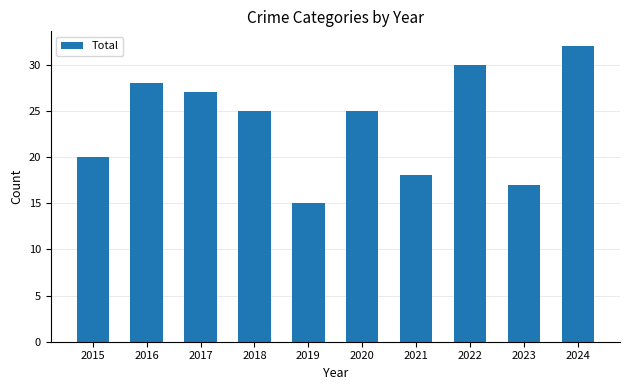

How many data points does each series have?

10